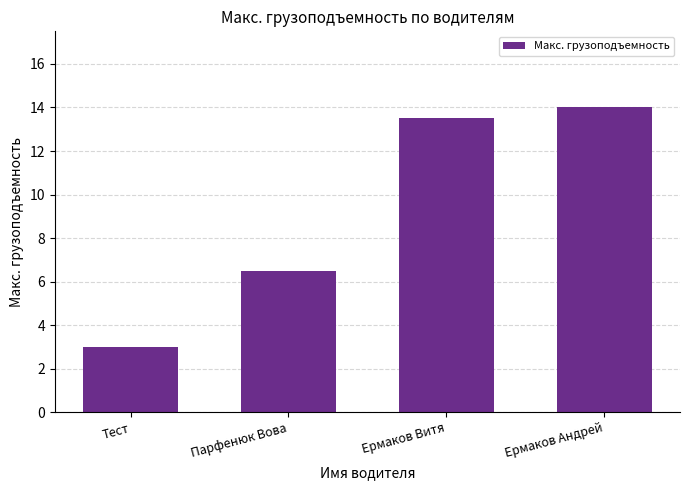

What is the minimum value shown in the chart?

3.0